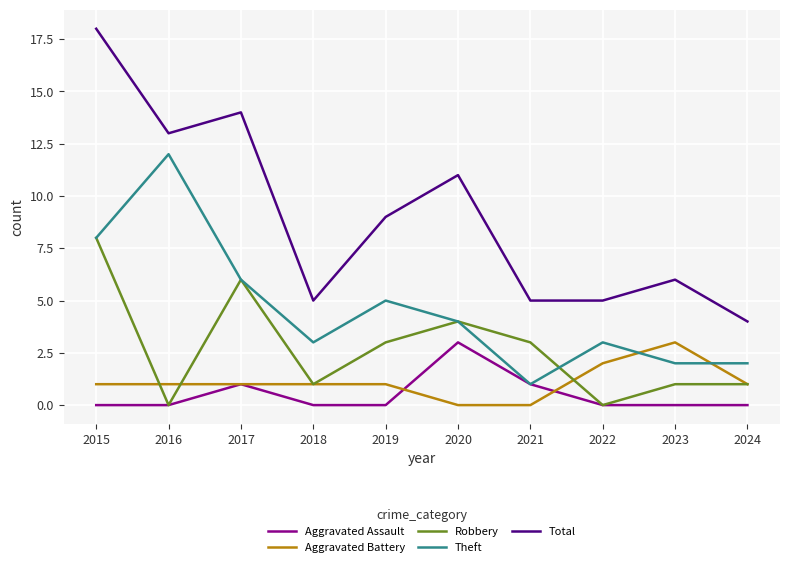

True or false: Theft has more than 0 interior local peaks.

True